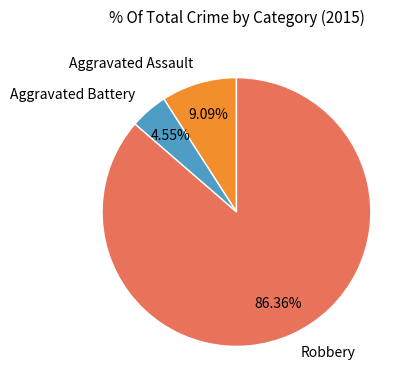

Combined, do Robbery and Aggravated Assault account for over 50%?

Yes